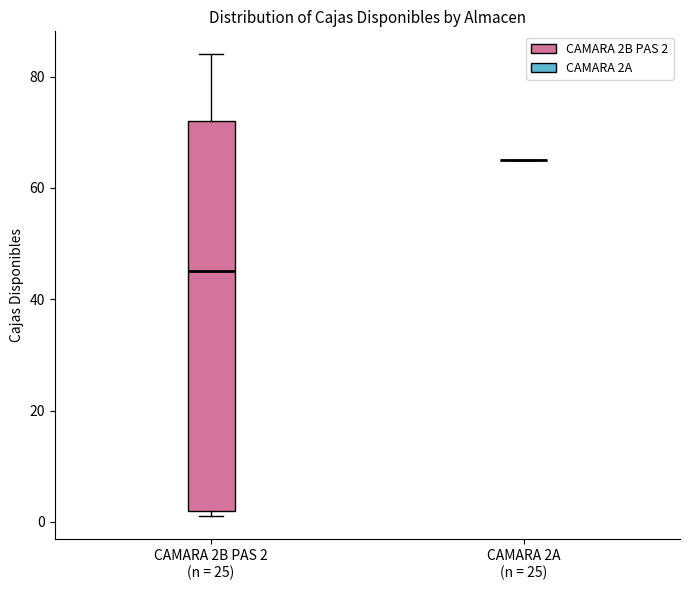

Where is the upper edge of the box for CAMARA 2B PAS 2 (n = 25) on the y-axis? The values are not printed on the chart, so give them approximately, as read against the axis.

72